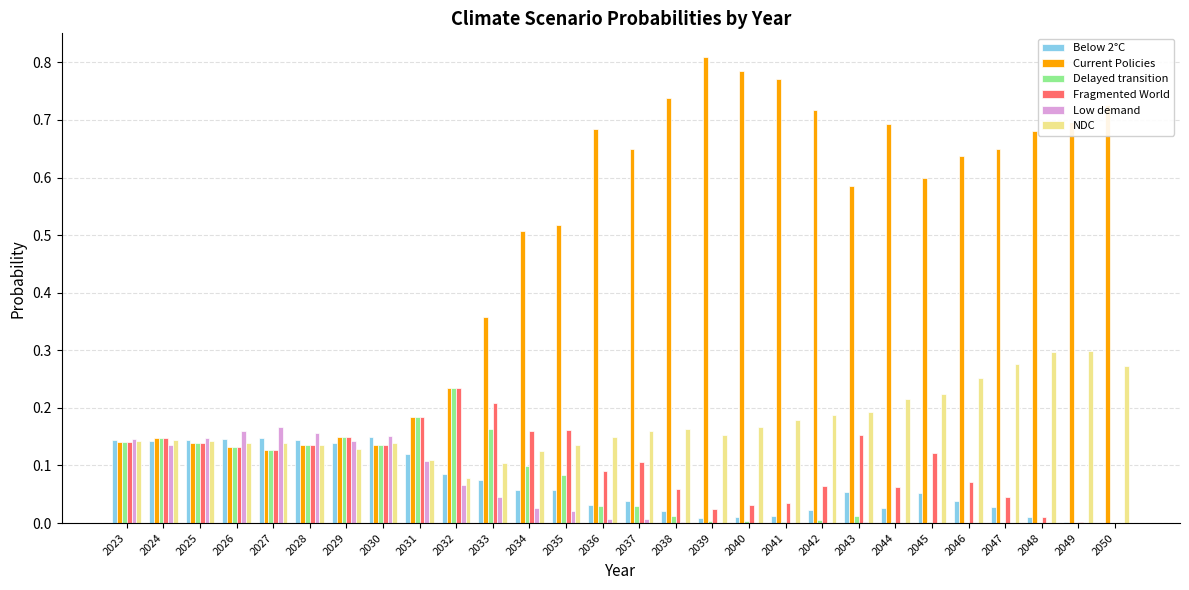

What is the sum of all Delayed transition values?

2.0